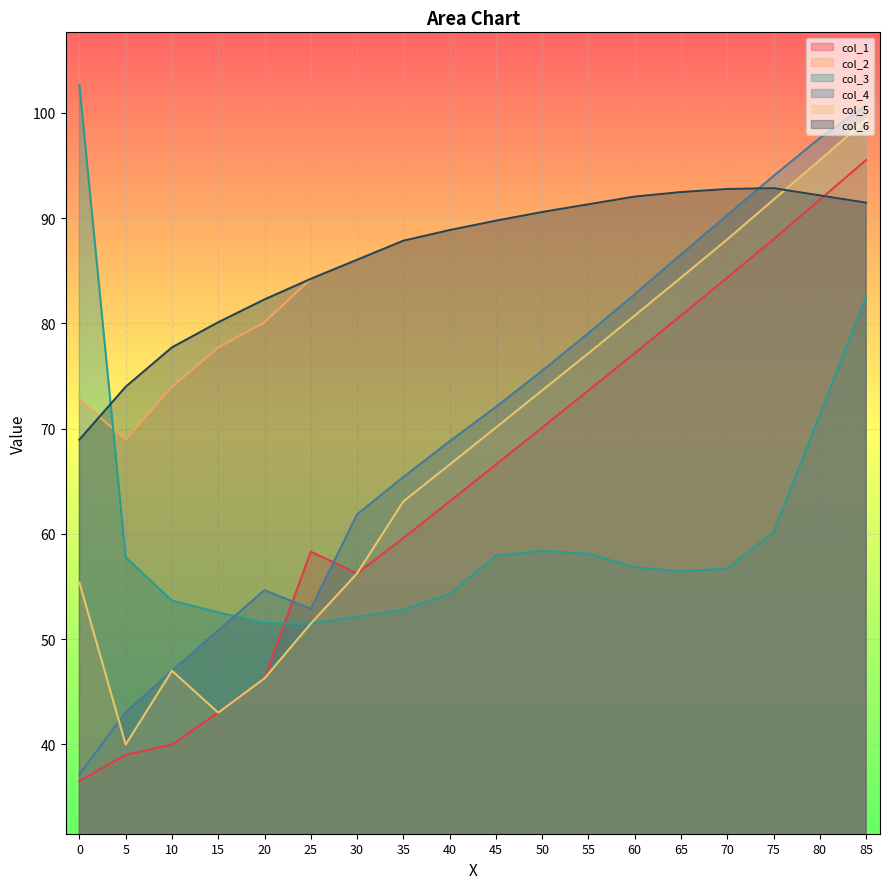

What is the value of the col_4 point at the 6th from the left?

52.9